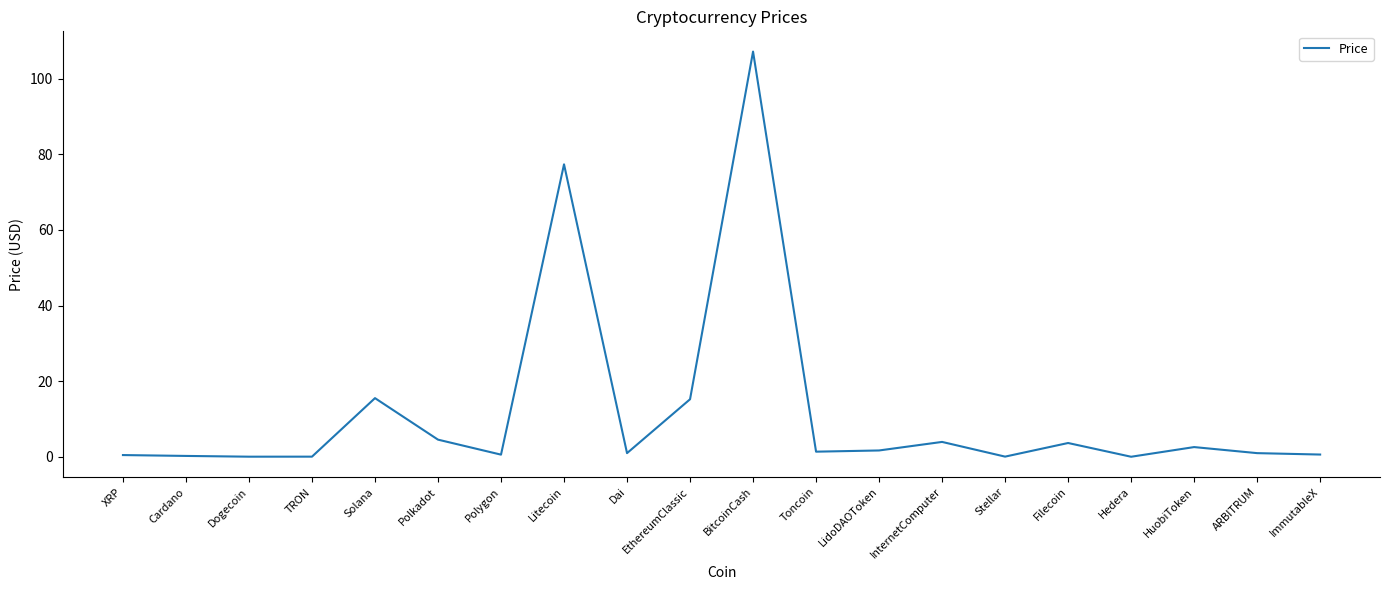

What is the average value?

11.9